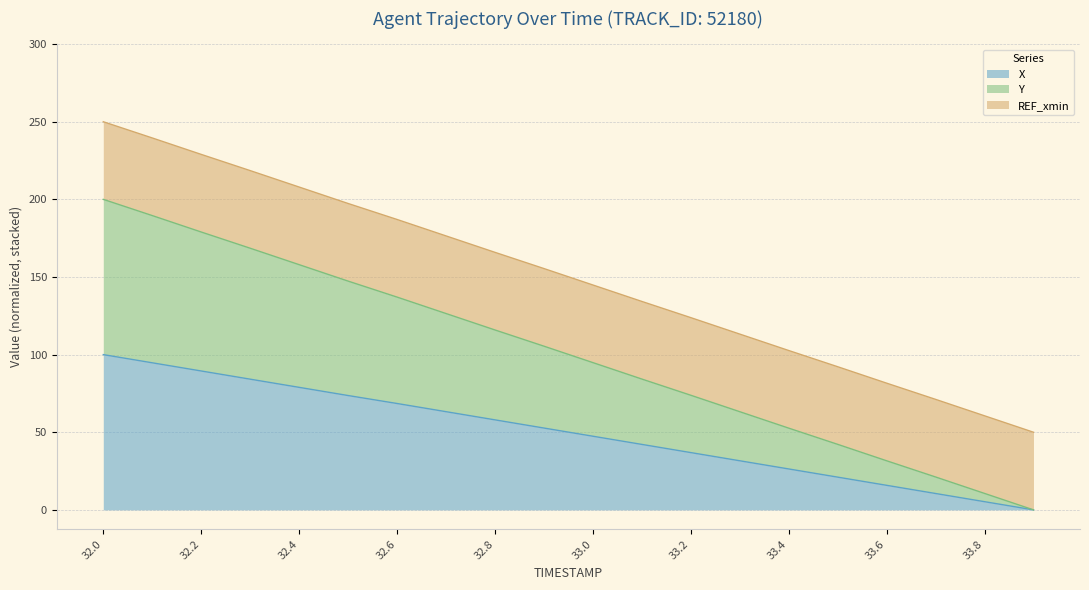

At which category is the sum across all series the highest?

32.0